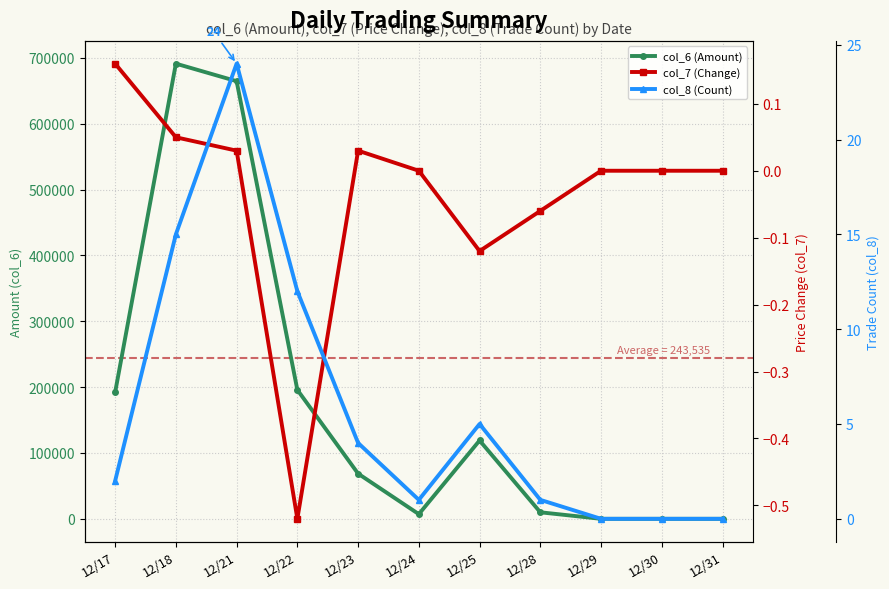

Which category has the highest value in the col_8 (Count) series?

12/21